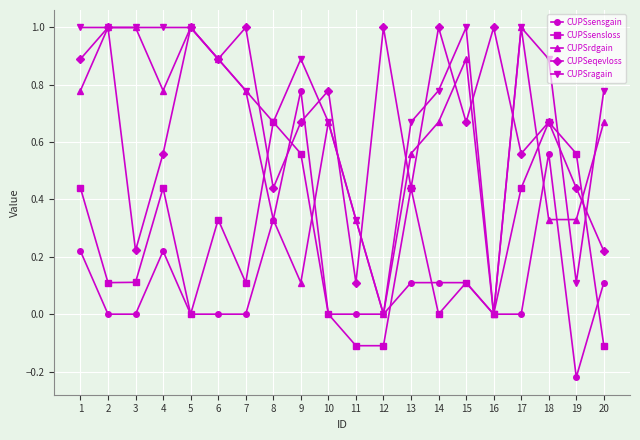

Does the chart display data point markers on the line(s)?

Yes